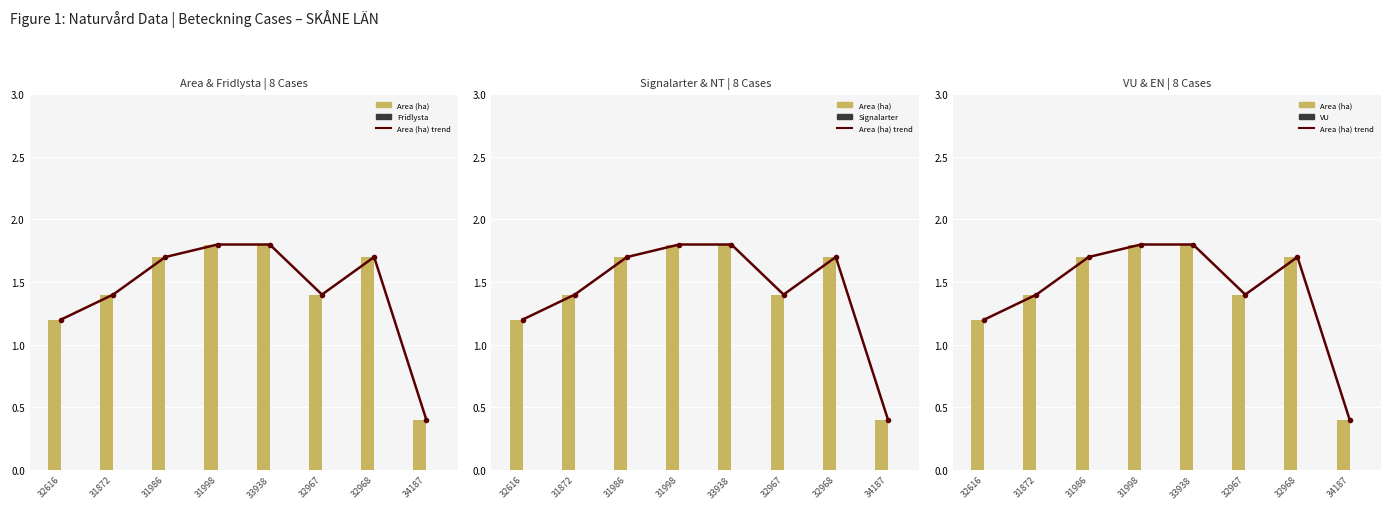

Which category has the lowest value in the Fridlysta series?

32616